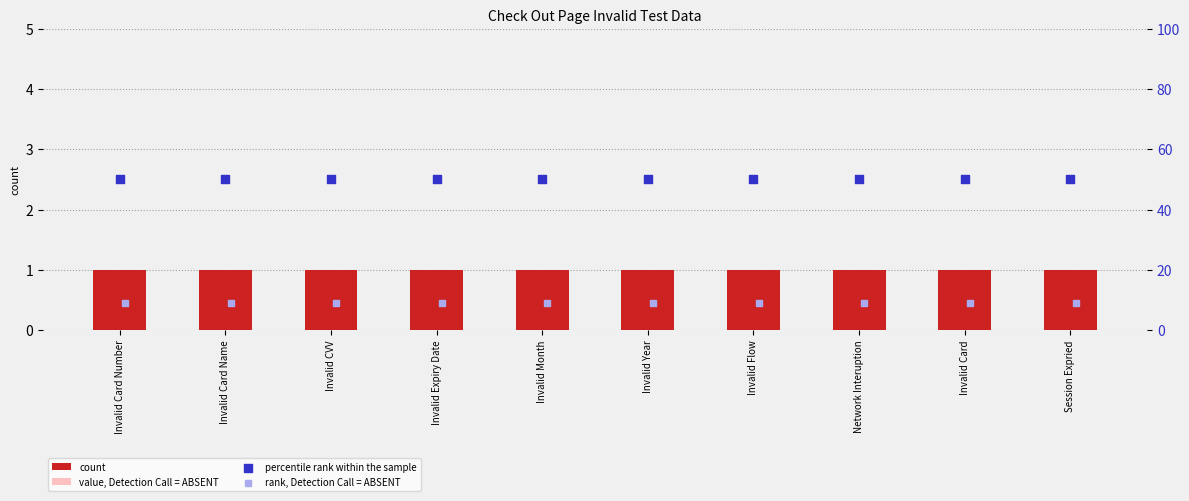

Which series contains the highest Y value?

percentile rank within the sample